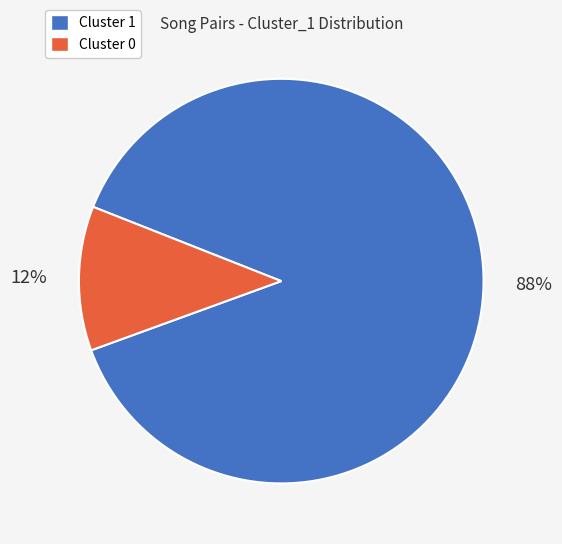

Combined, do Cluster 1 and Cluster 0 account for over 50%?

Yes